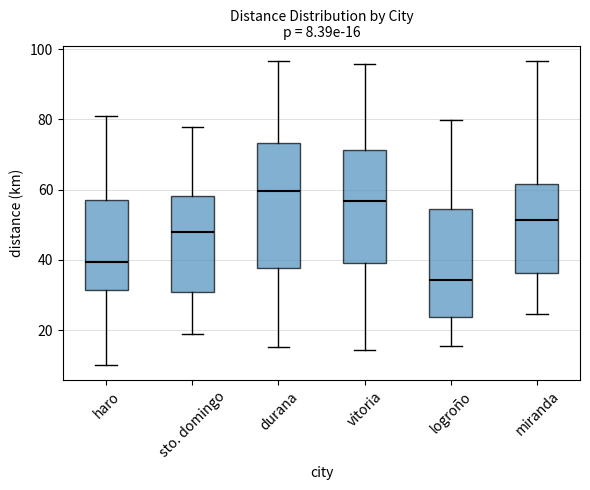

Which box is the tallest, from its lower edge to its upper edge?

durana